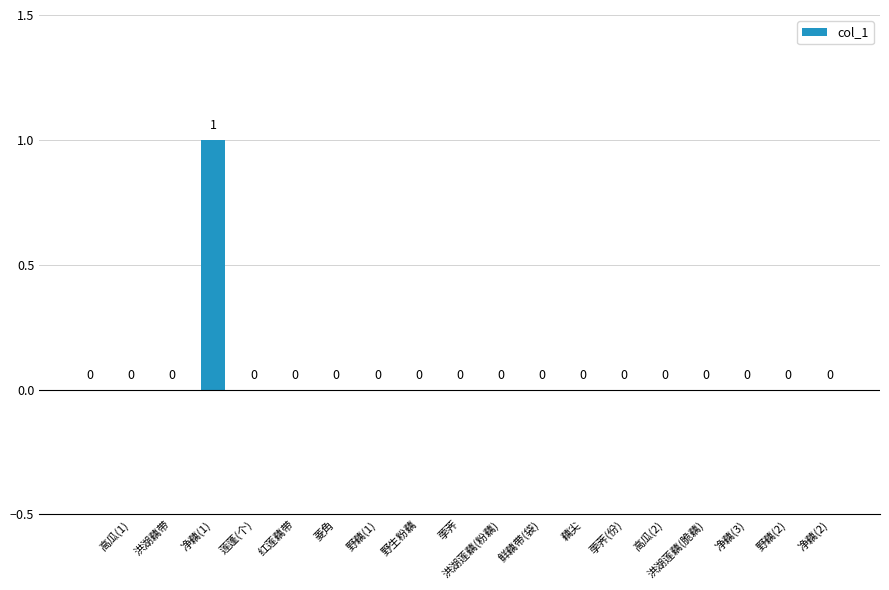

How many values are between 0 and 1?

19